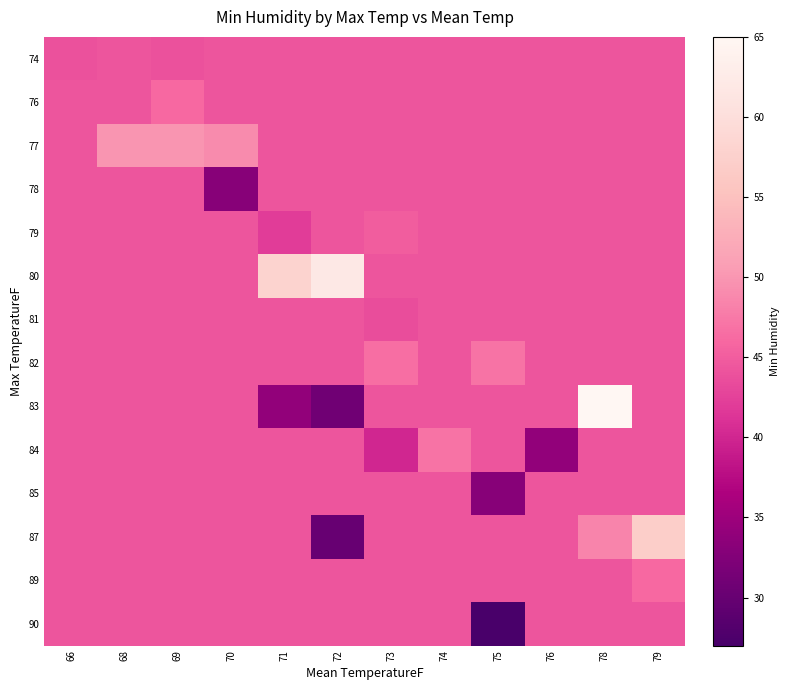

Count the number of data series in this chart.

14